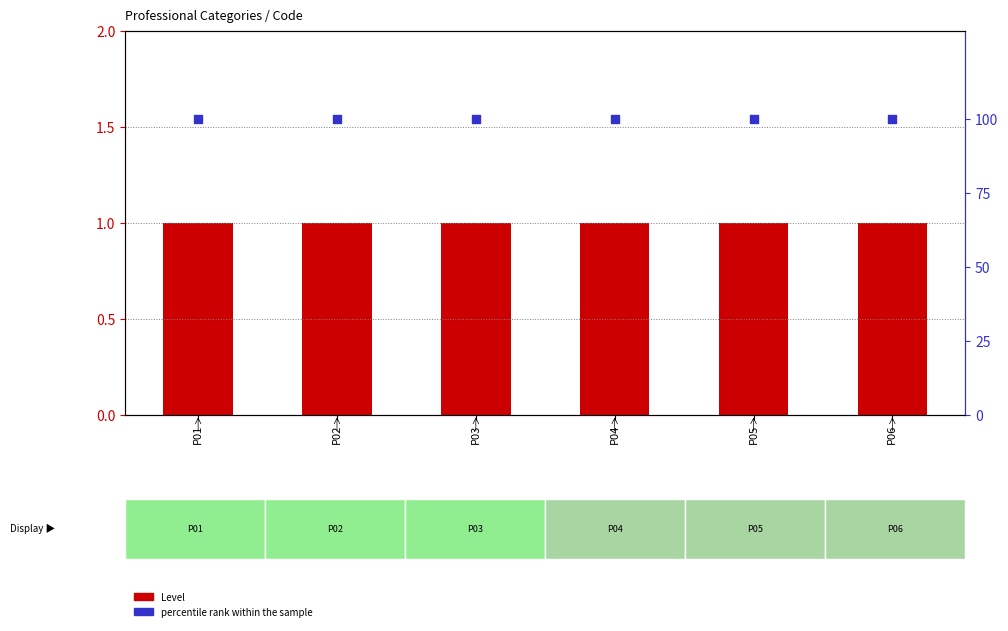

Which series reaches the minimum Y coordinate?

Level